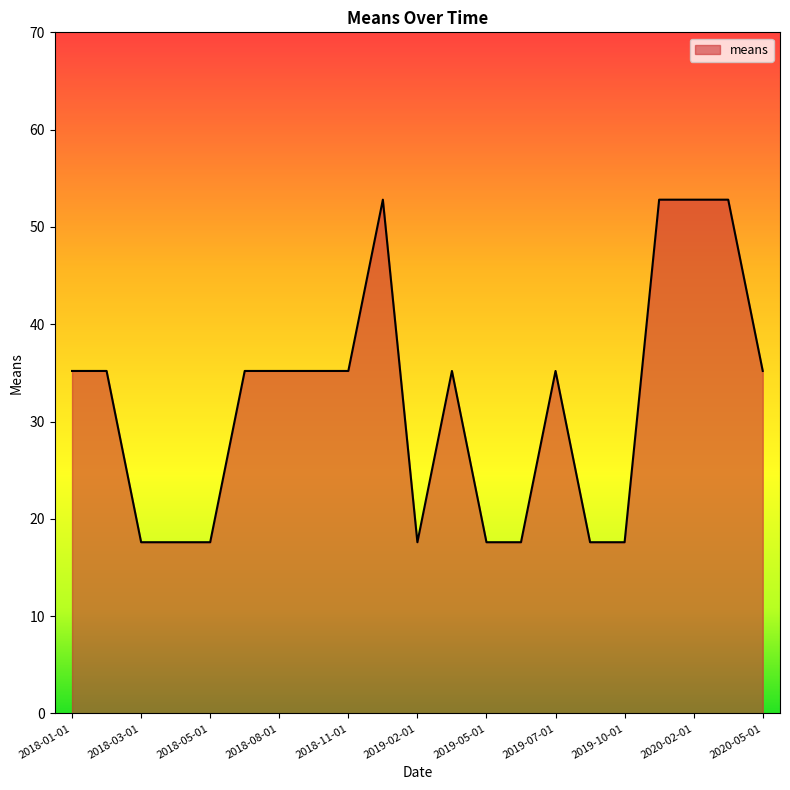

What is the sum of all values?

668.8